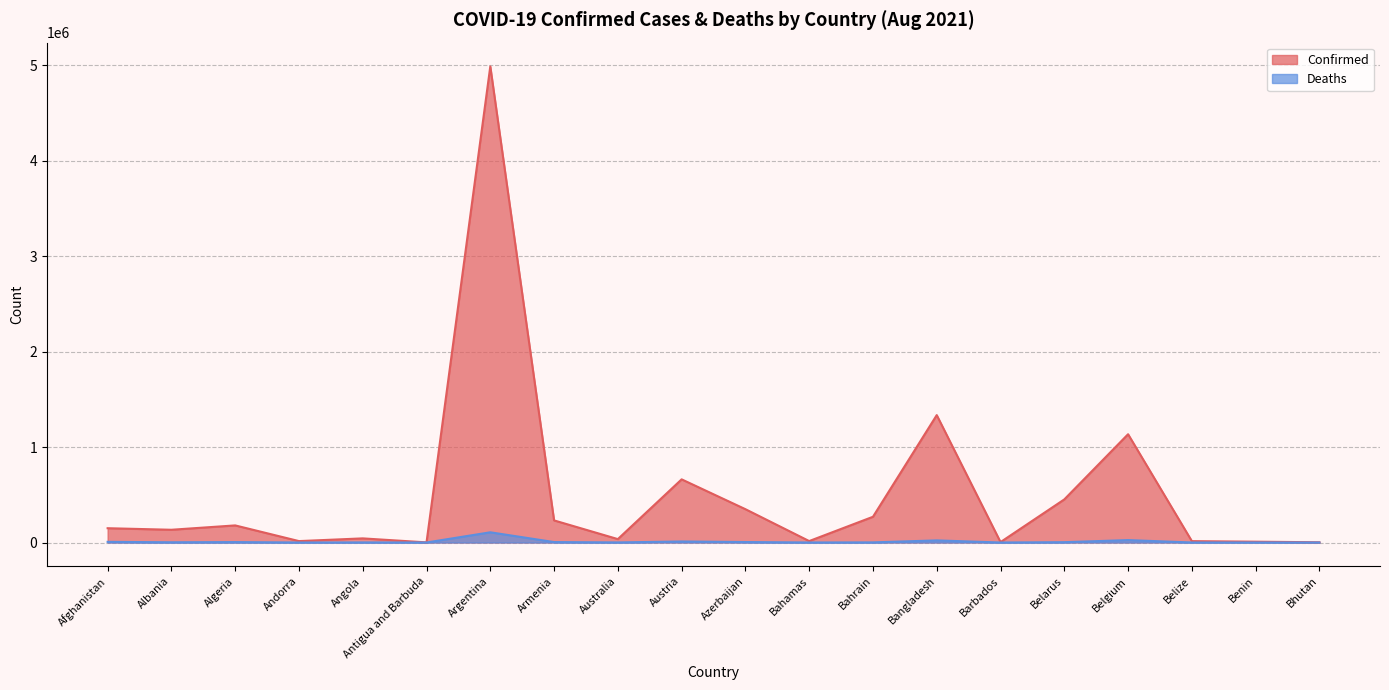

The value of Confirmed at Bhutan is 2544. True or false?

True